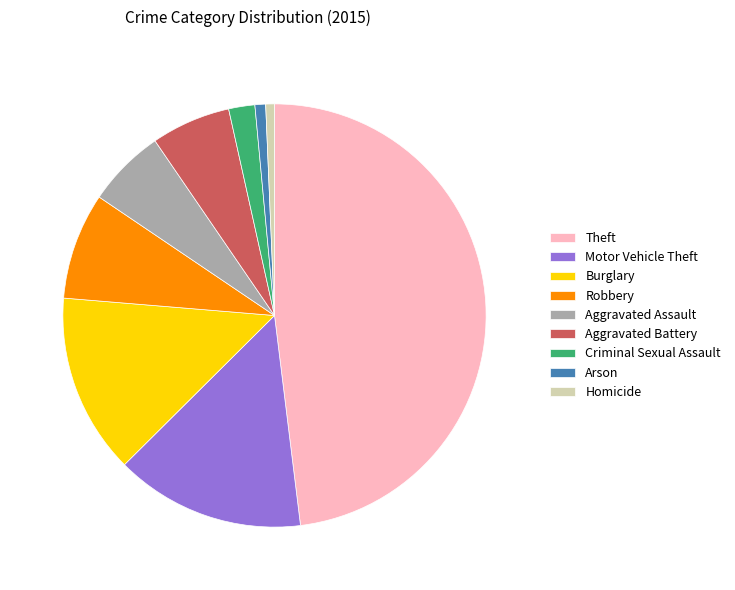

Is the sum of Aggravated Battery and Arson greater than half?

No